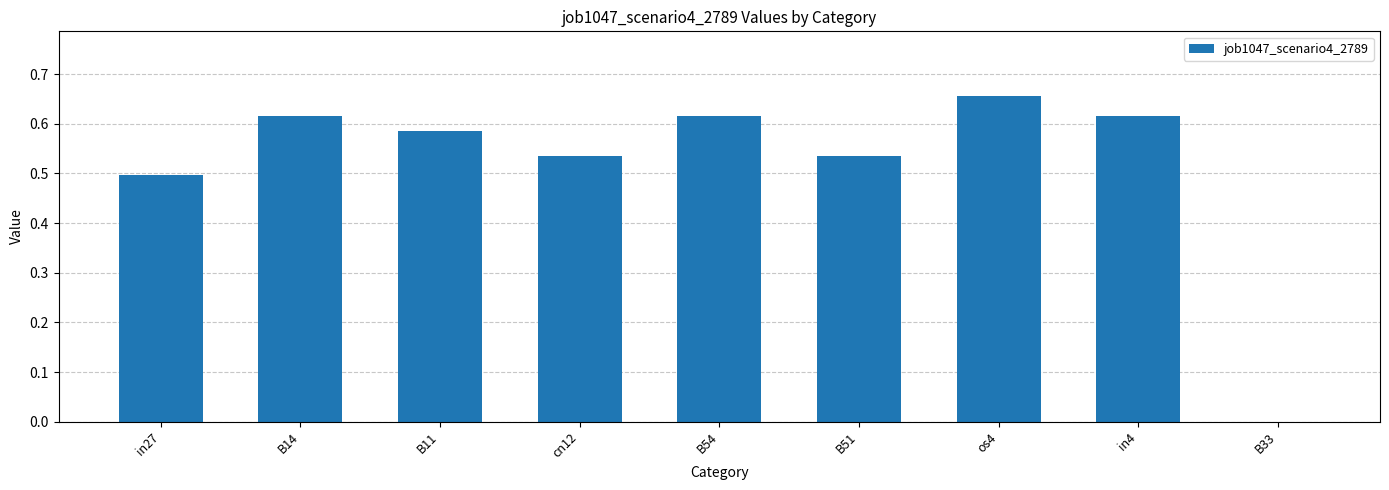

The value at B54 is 0.8. True or false?

False